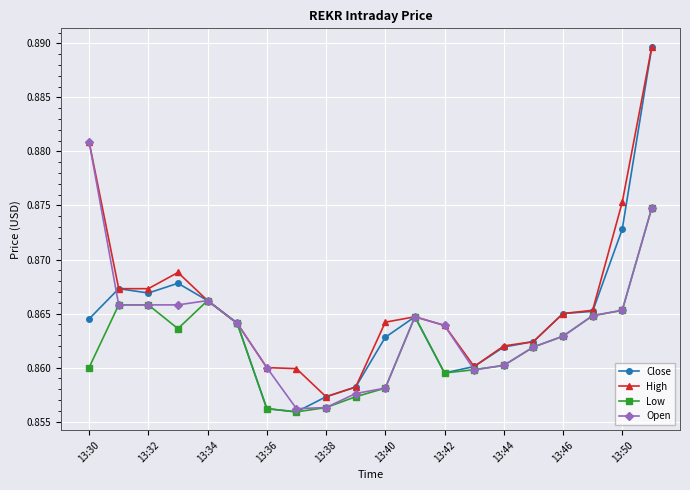

Which series has the largest total across all categories?

High